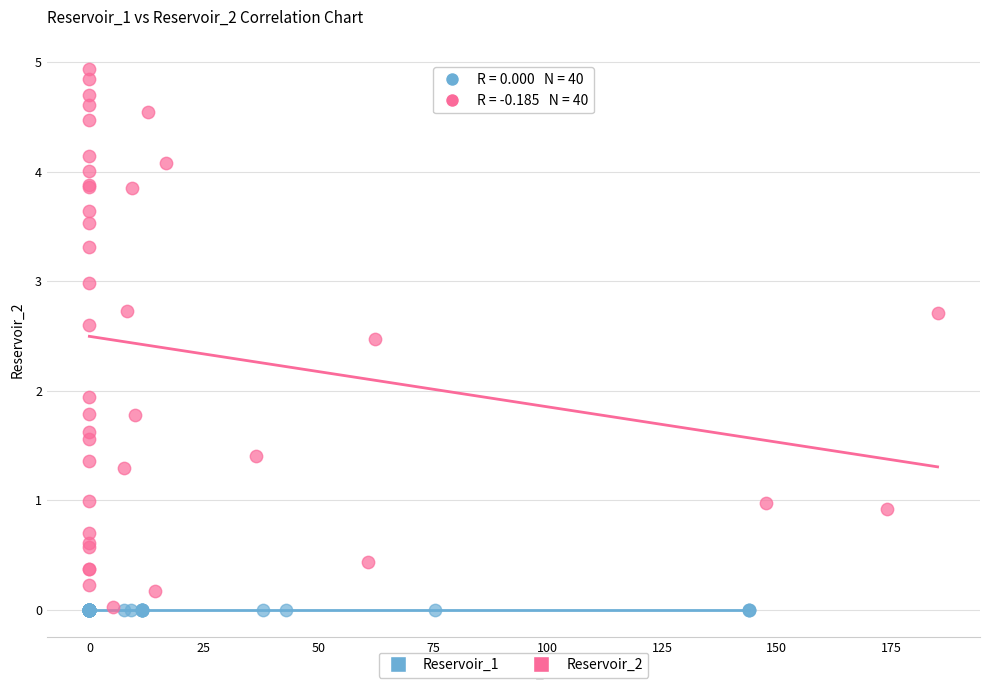

Which series contains the highest Y value?

Reservoir_2